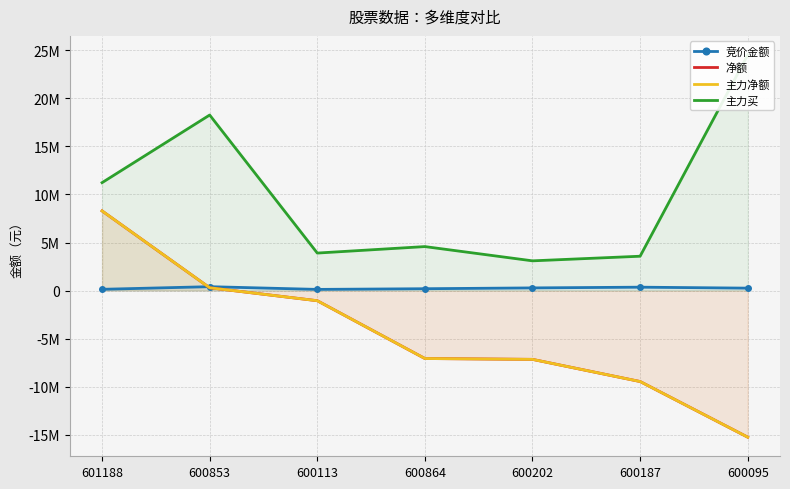

What is the spread (max minus min) of values at 600864?

11654065